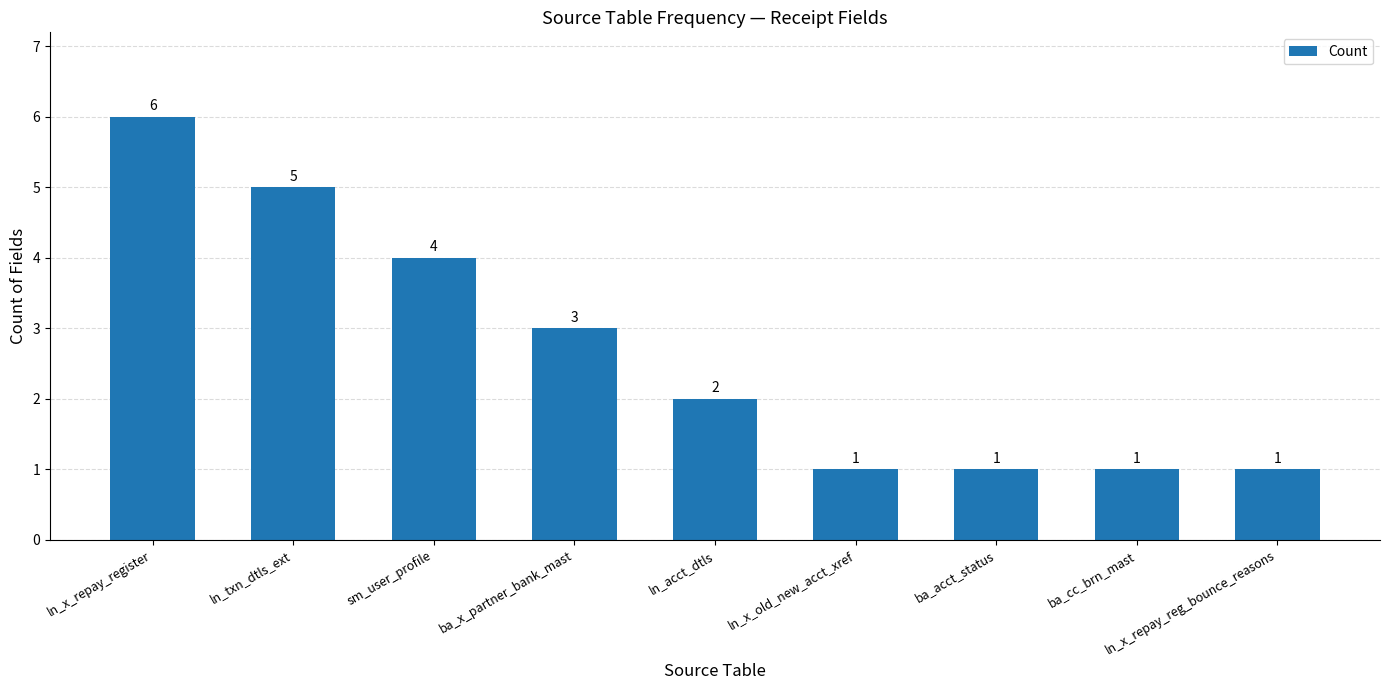

At which label does the data first exceed 2?

ln_x_repay_register